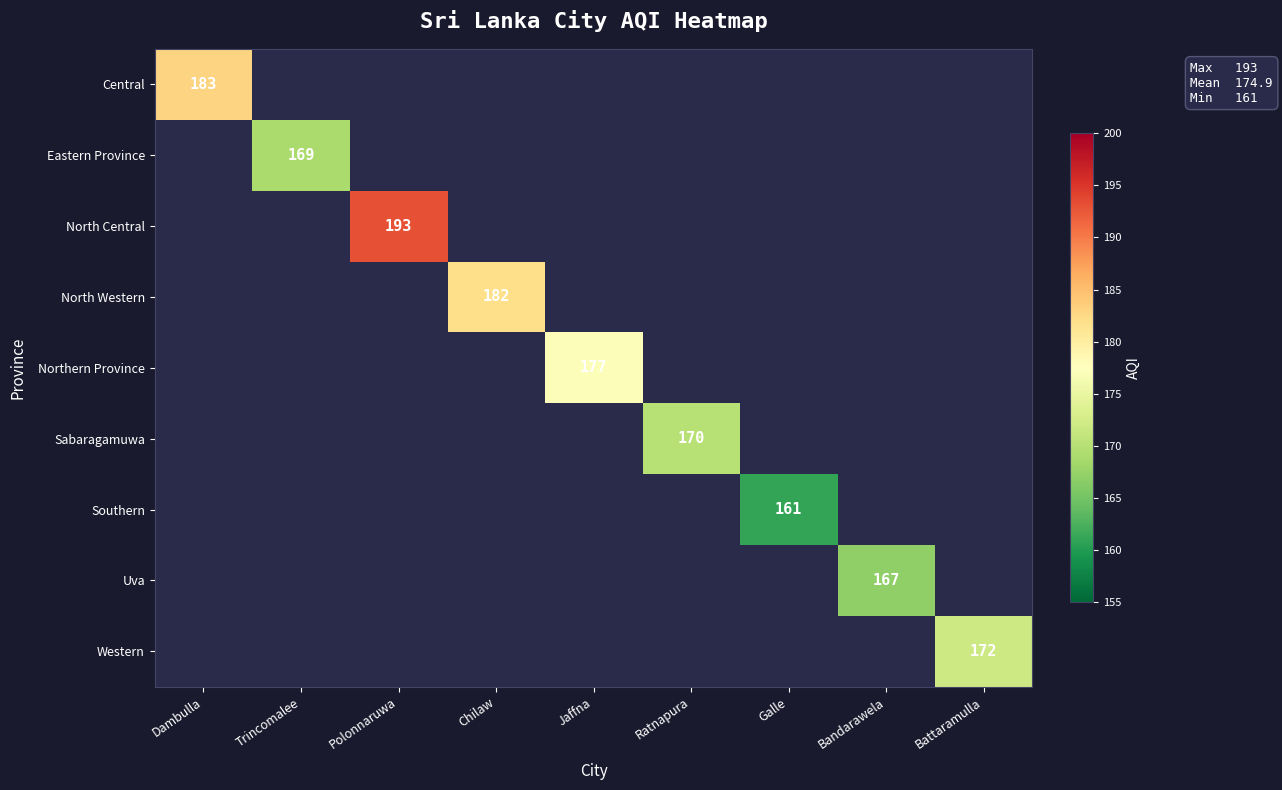

The Eastern Province series shows 169 at Trincomalee. True or false?

True